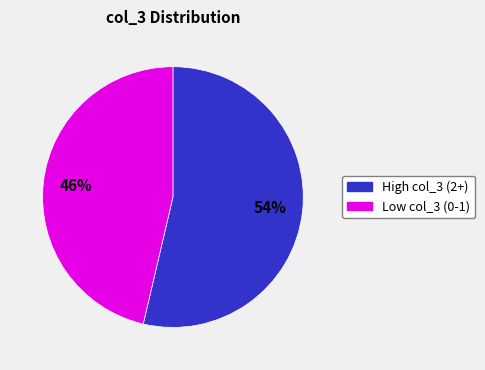

Is there any slice that represents more than half of the pie?

Yes